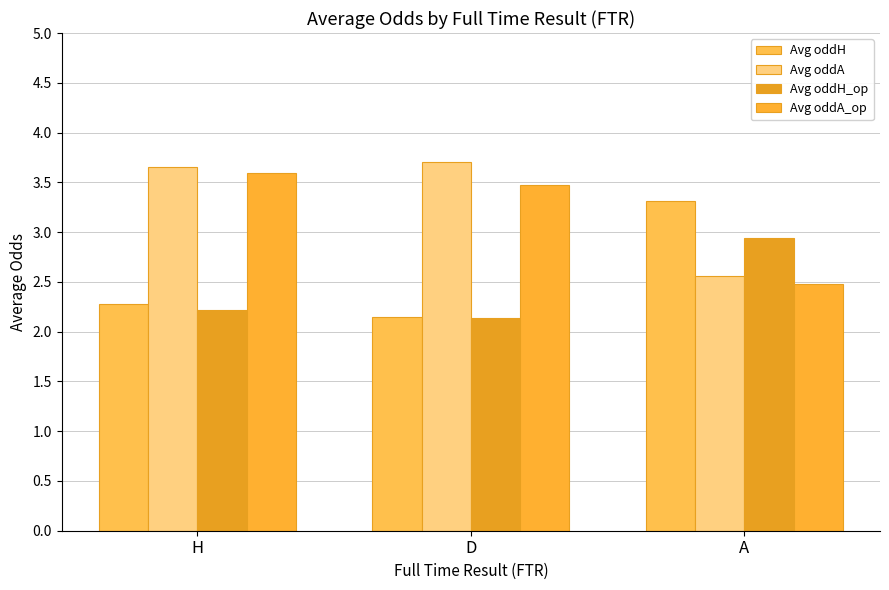

True or false: Avg oddA_op has a value of 2.5 at A.

True